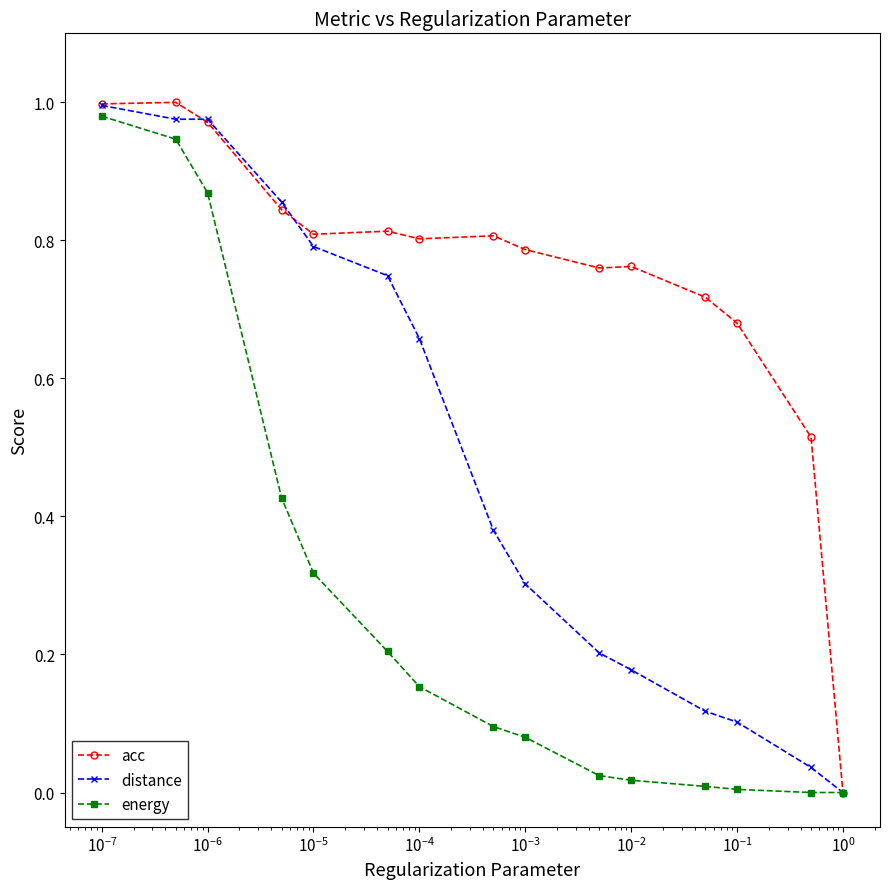

List the series in order of their overall mean, highest first.

acc, distance, energy